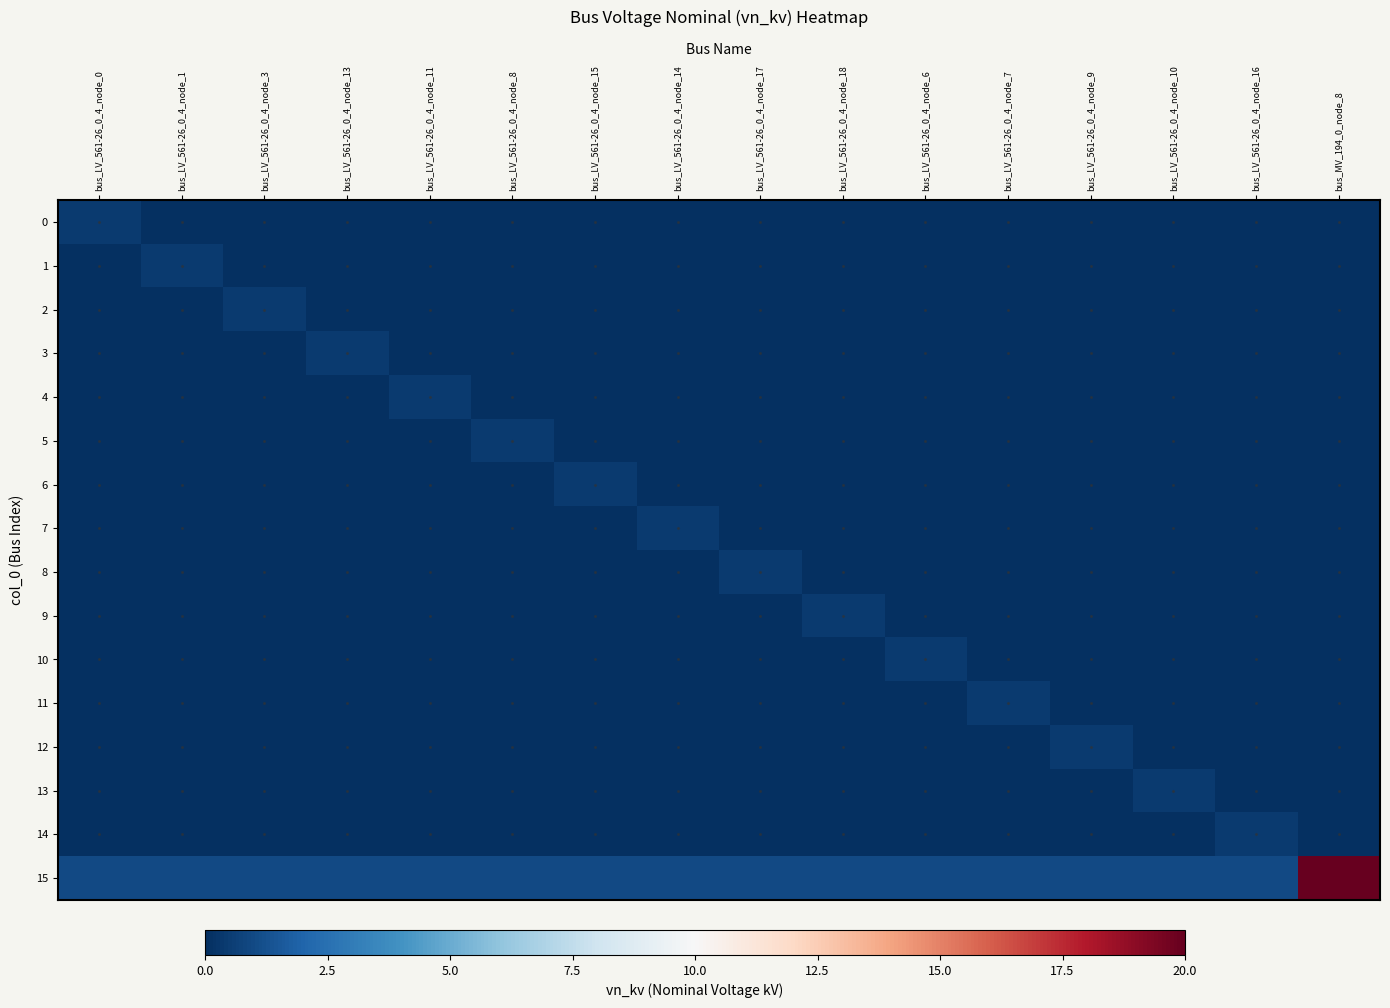

What is the total value across all series at bus_LV_561-26_0_4_node_11?

1.7